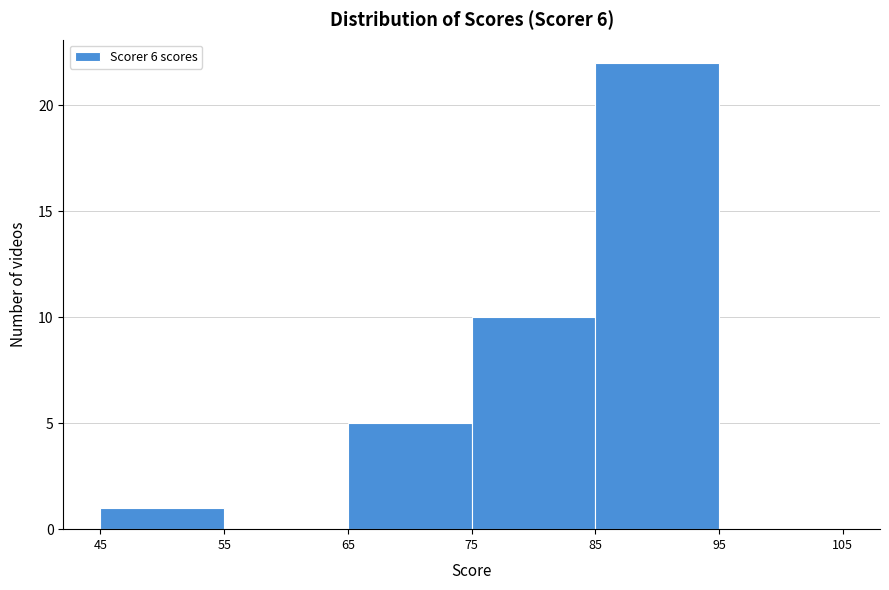

Reading left to right, transcribe this chart: for each bar, give the range it covers on the x-axis and its height. The values are not printed on the chart, so give them approximately, as read against the axis.

45 to 55: 1
55 to 65: 0
65 to 75: 5
75 to 85: 10
85 to 95: 22
95 to 105: 0